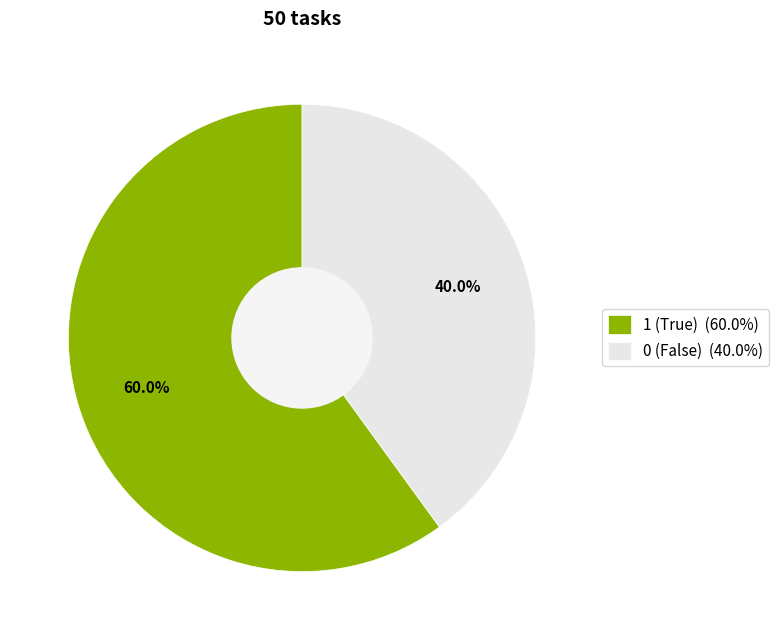

Does any single category account for the majority?

Yes